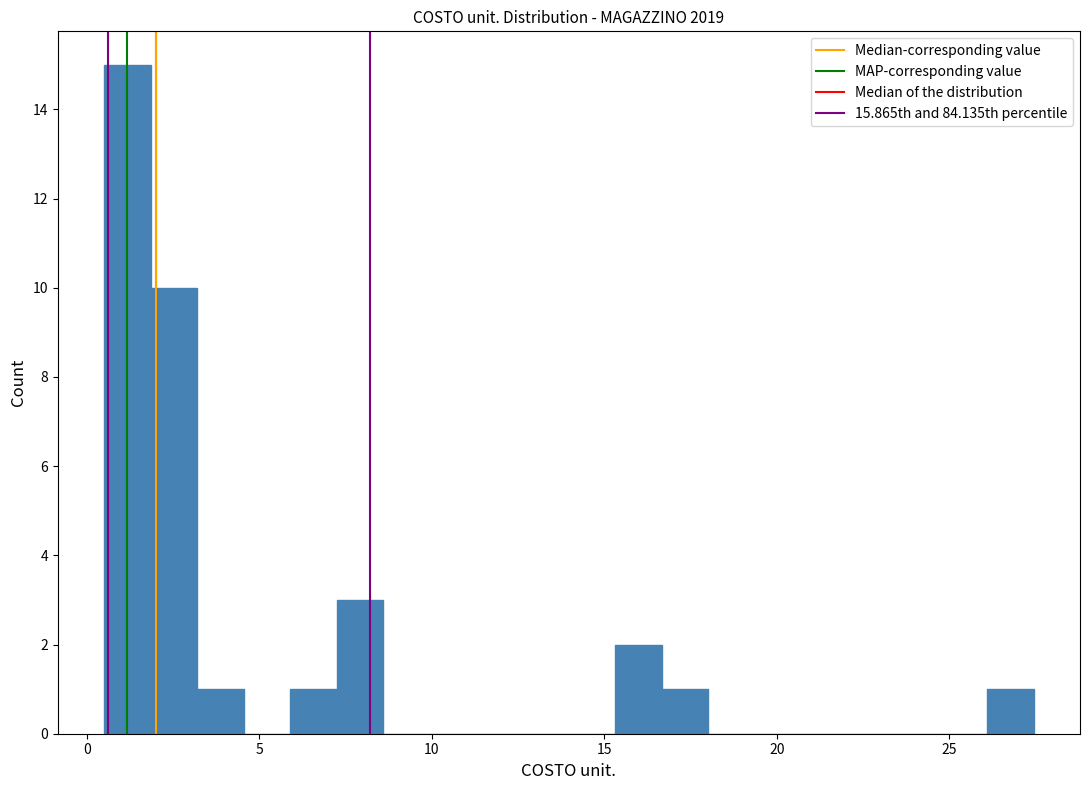

Read against the x-axis, roughly where is the centre of the tallest bar?

1.0